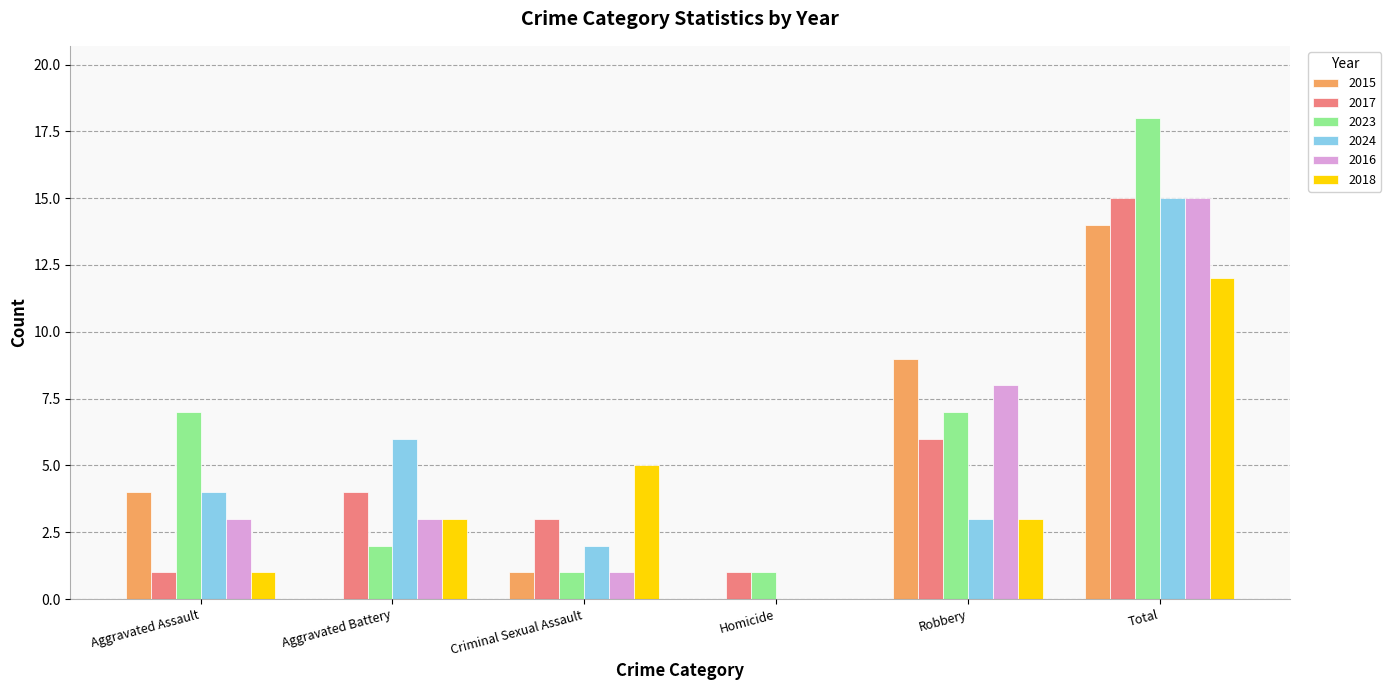

Which series has the largest range (max minus min)?

2023